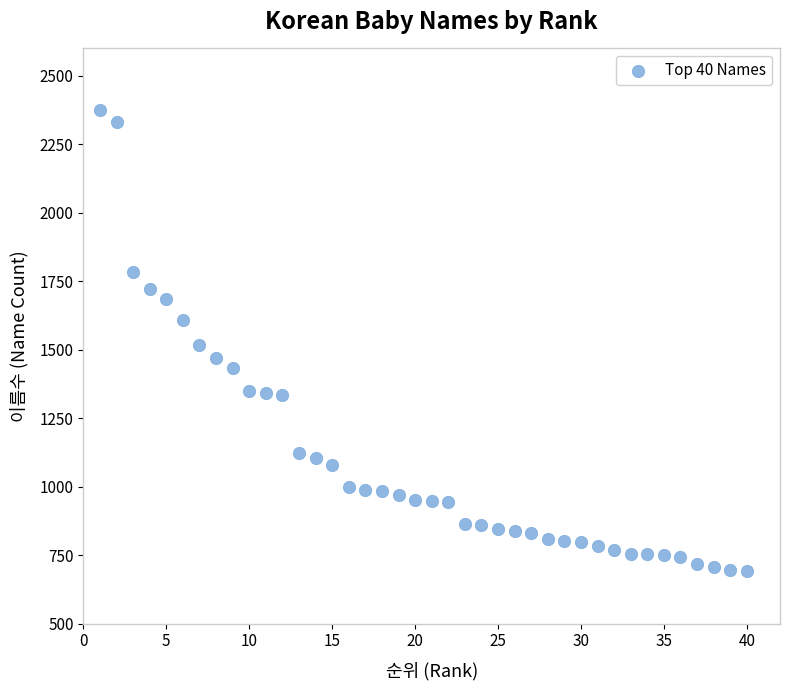

What is the range of X values (max minus min)?

39